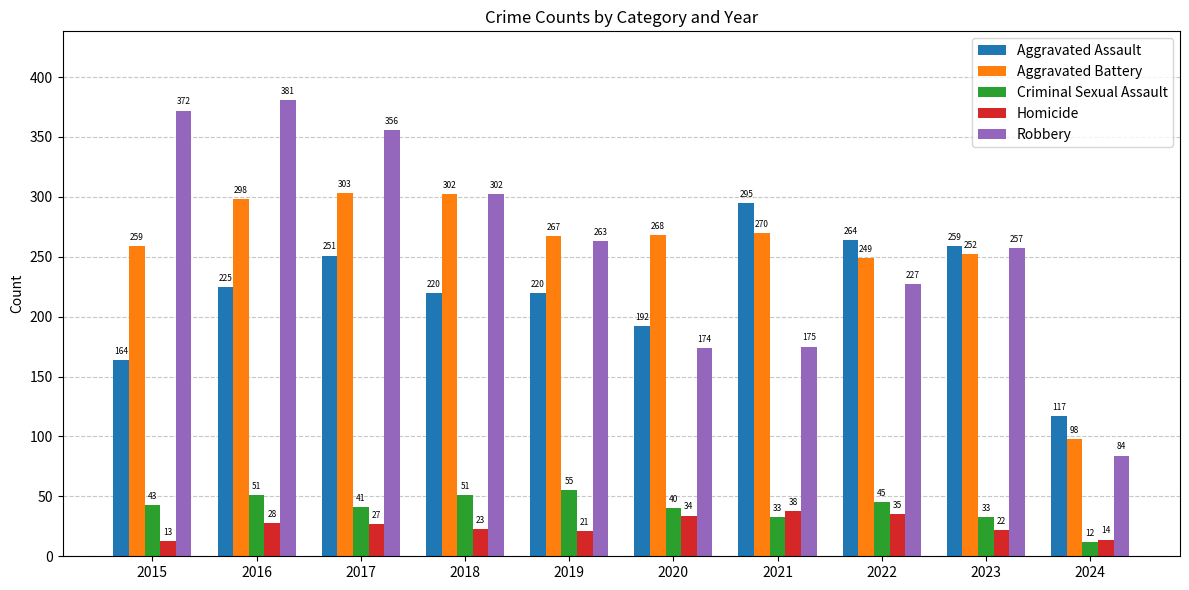

What is the difference between the highest and lowest values at 2024?

105